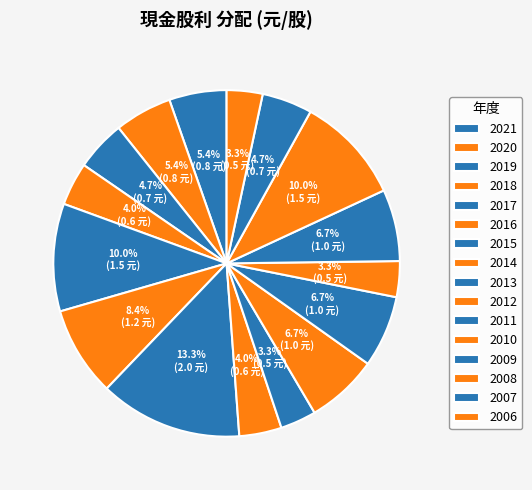

Which slice is the largest?

2015